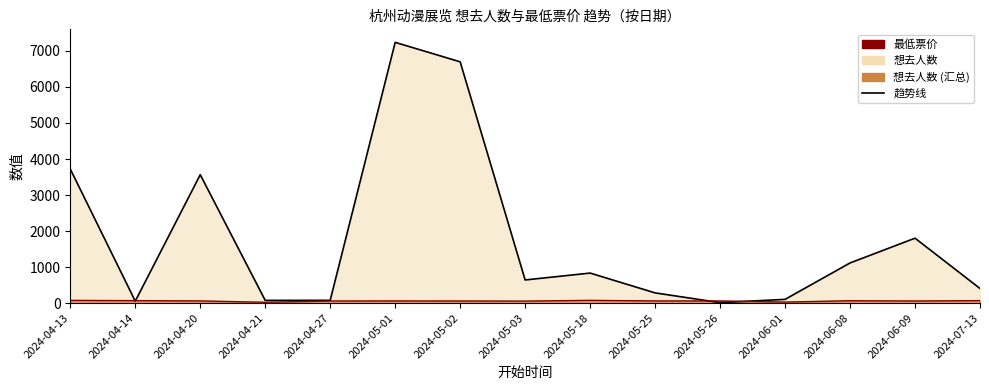

Which category has the highest value across all series?

2024-05-01